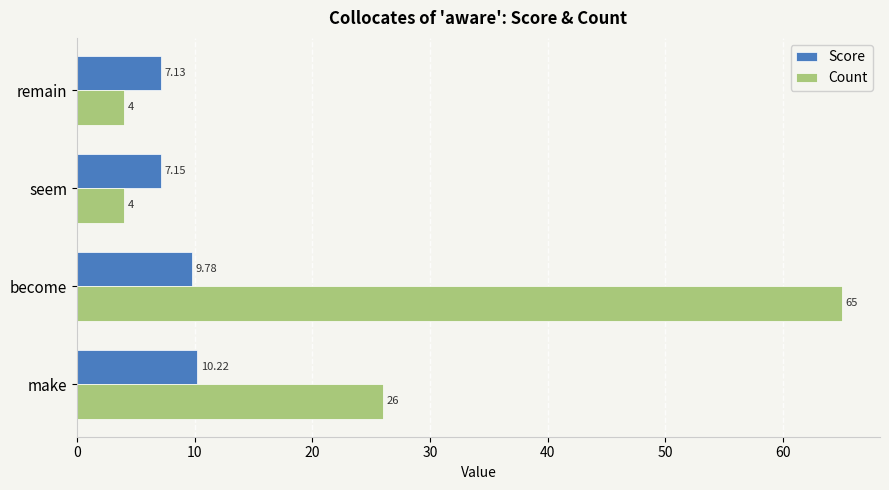

What is the maximum value for Score?

10.2